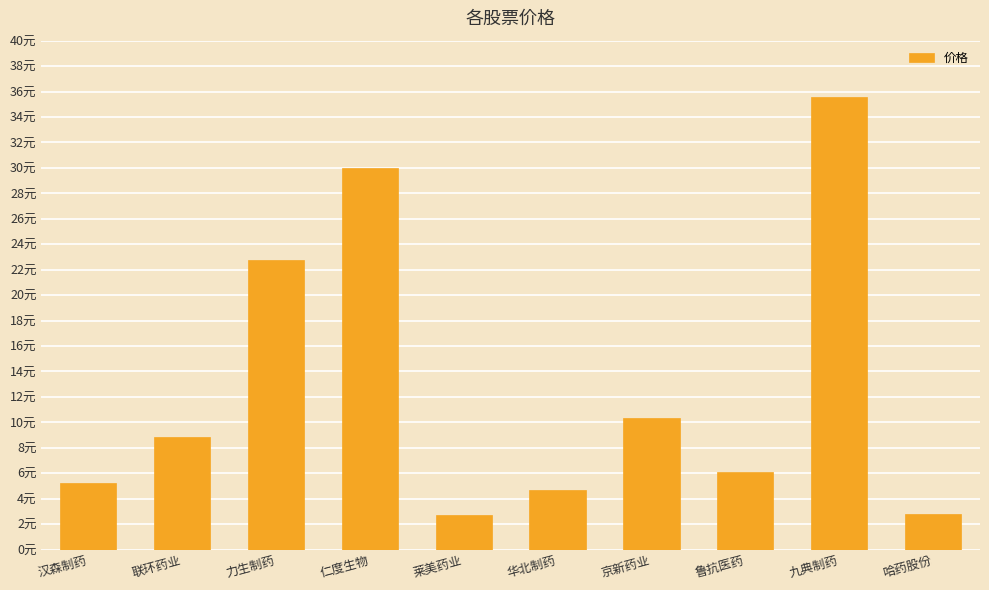

Does the chart contain stacked bars?

No